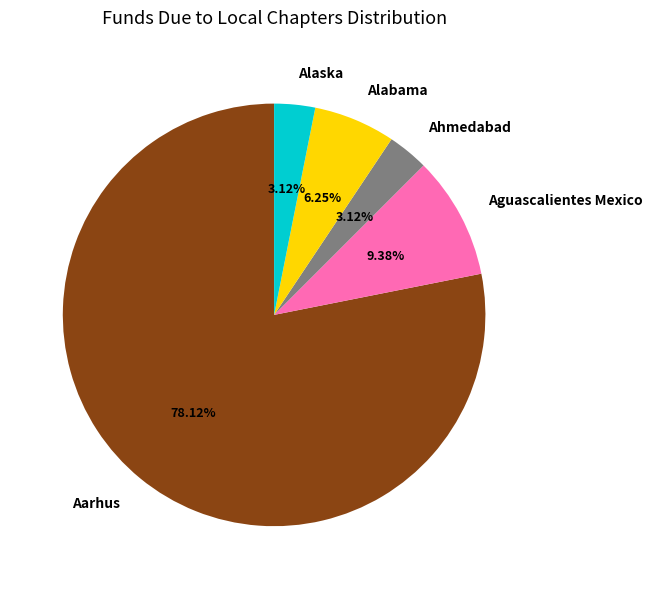

Which has a higher value, Aguascalientes Mexico or Alabama?

Aguascalientes Mexico